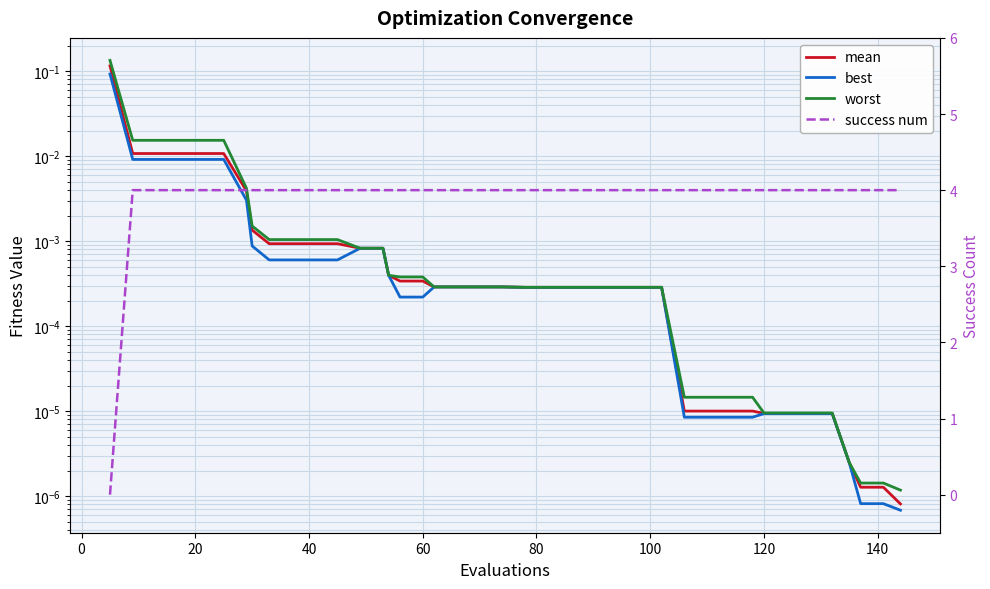

How many distinct data groups are displayed?

4